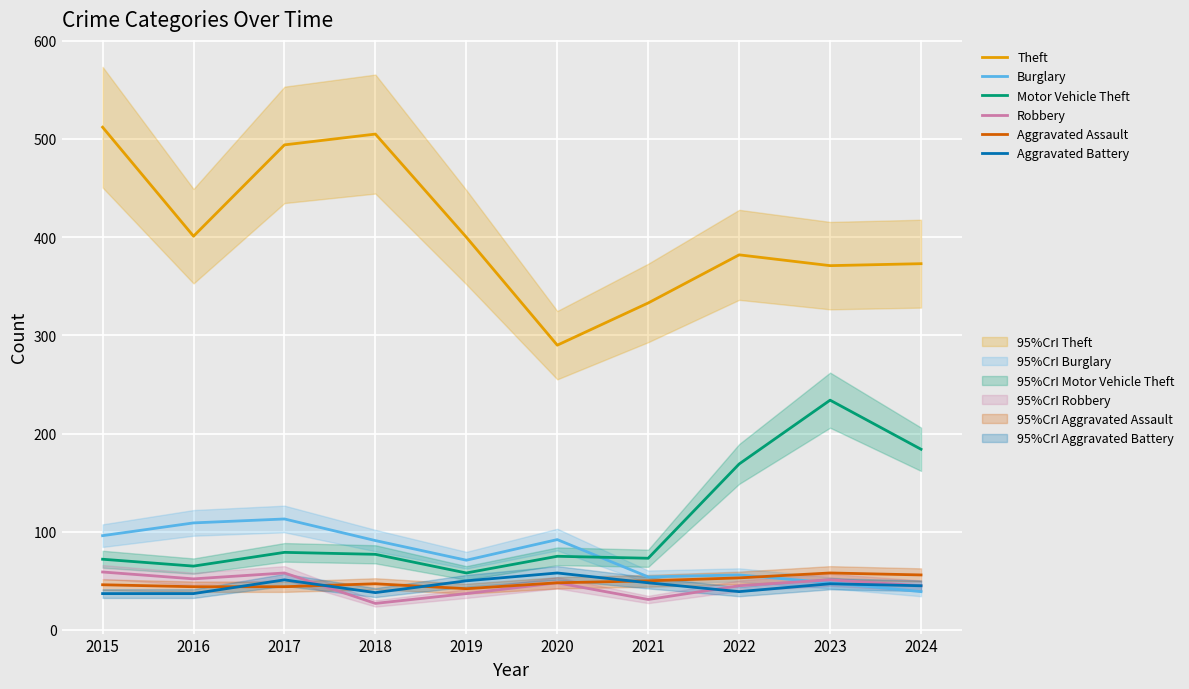

Is it true that Aggravated Assault equals 77 at 2016?

False